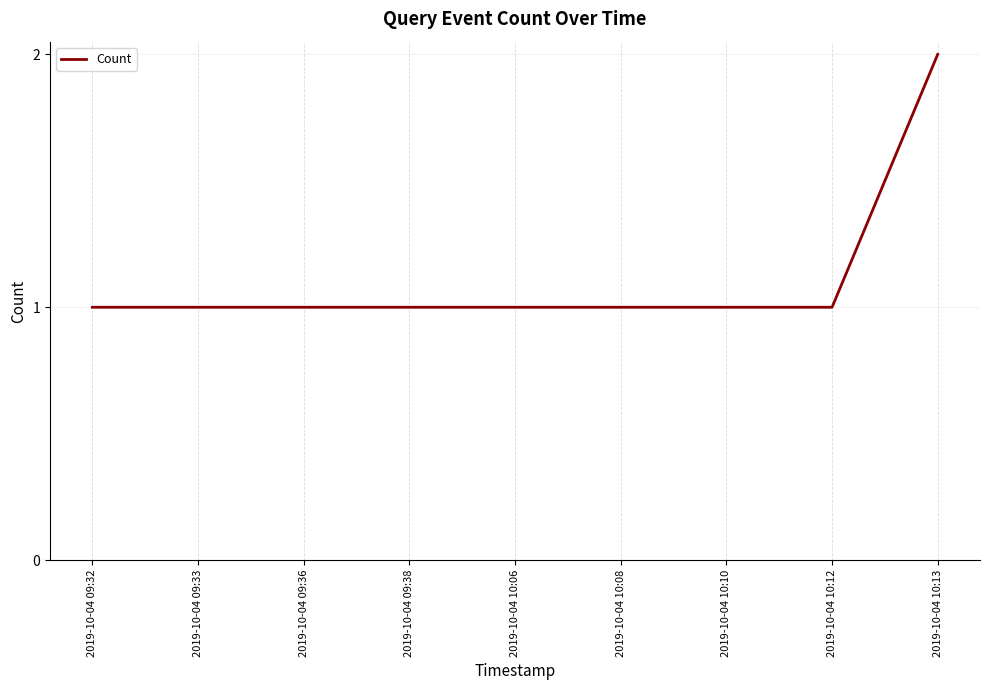

The value at 2019-10-04 10:06 is 2. True or false?

False